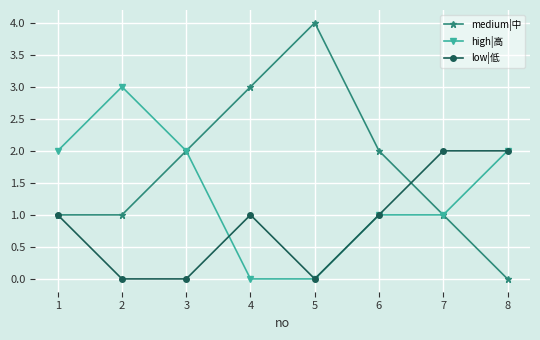

At how many categories does at least one series exceed 1?

8